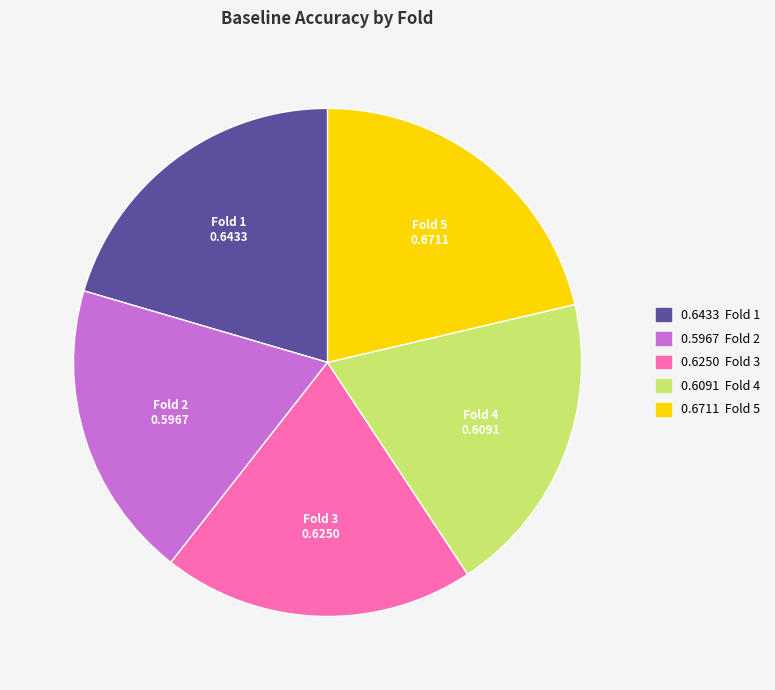

Count the number of slices in the pie.

5